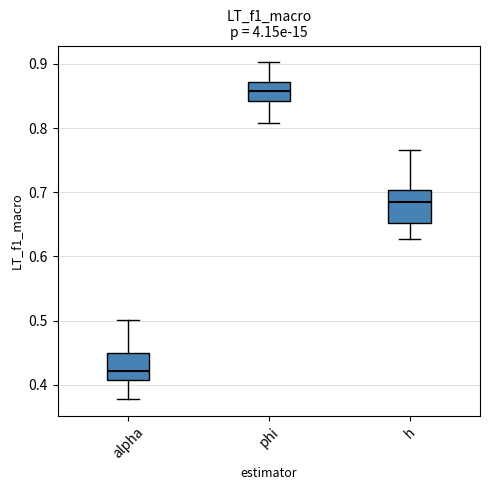

Which box is the tallest, from its lower edge to its upper edge?

h